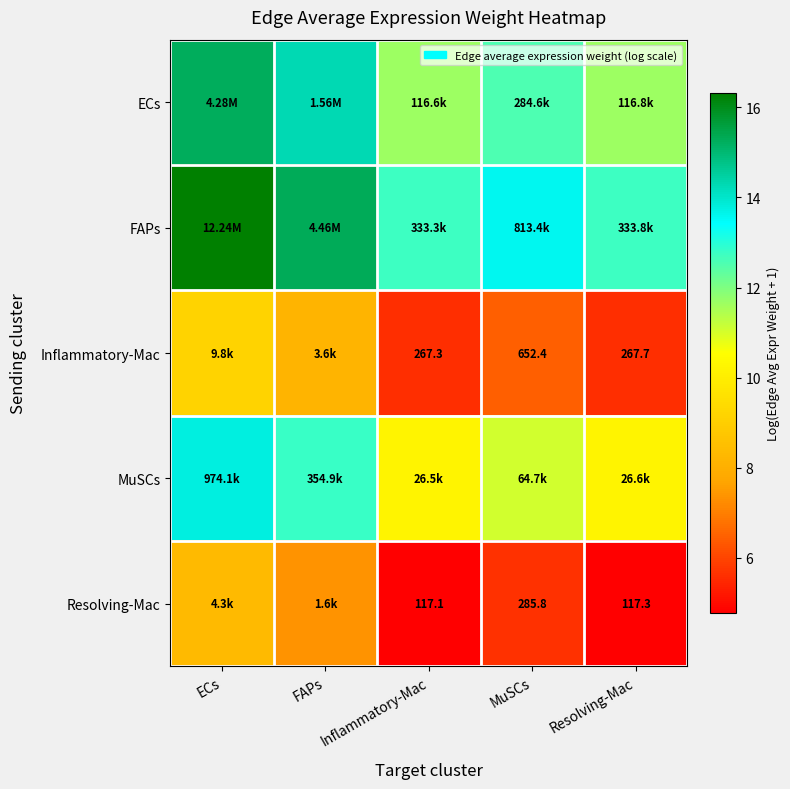

What is the difference between the highest and lowest values at MuSCs?

8.0